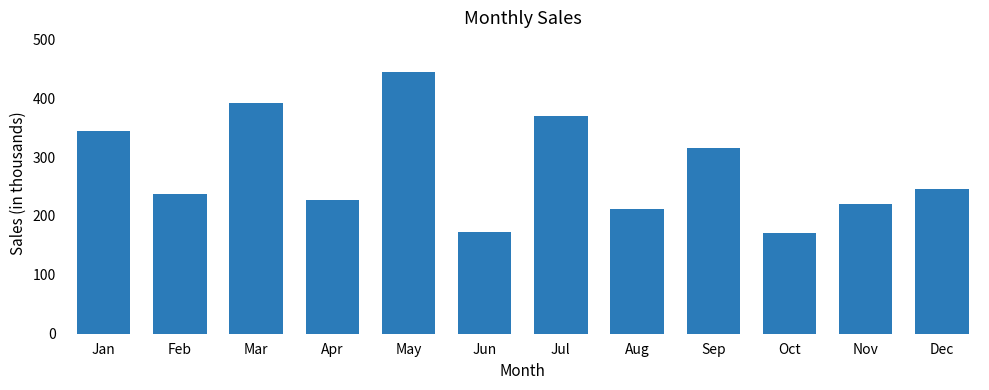

What is the change in value from Oct to Dec?

+75